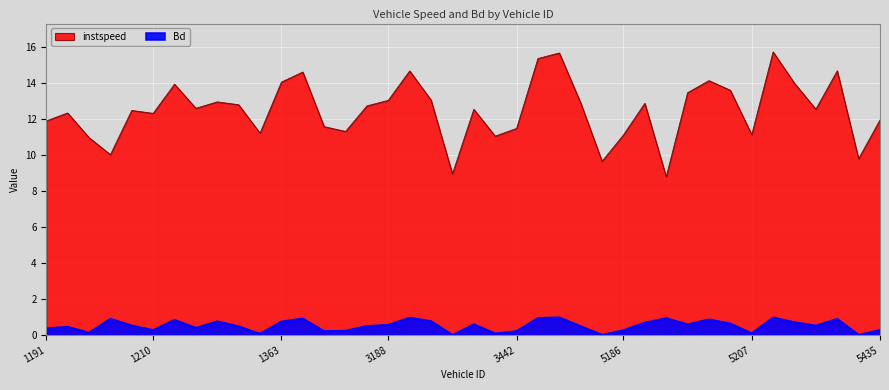

True or false: Bd and instspeed intersect in this chart.

False